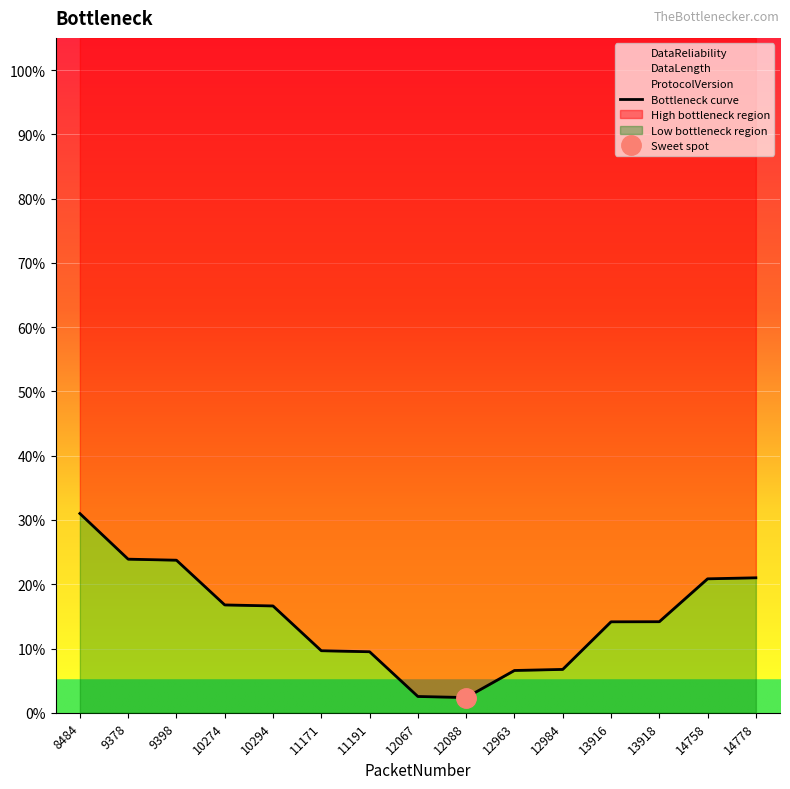

The value at 8484 is 31.0. True or false?

True